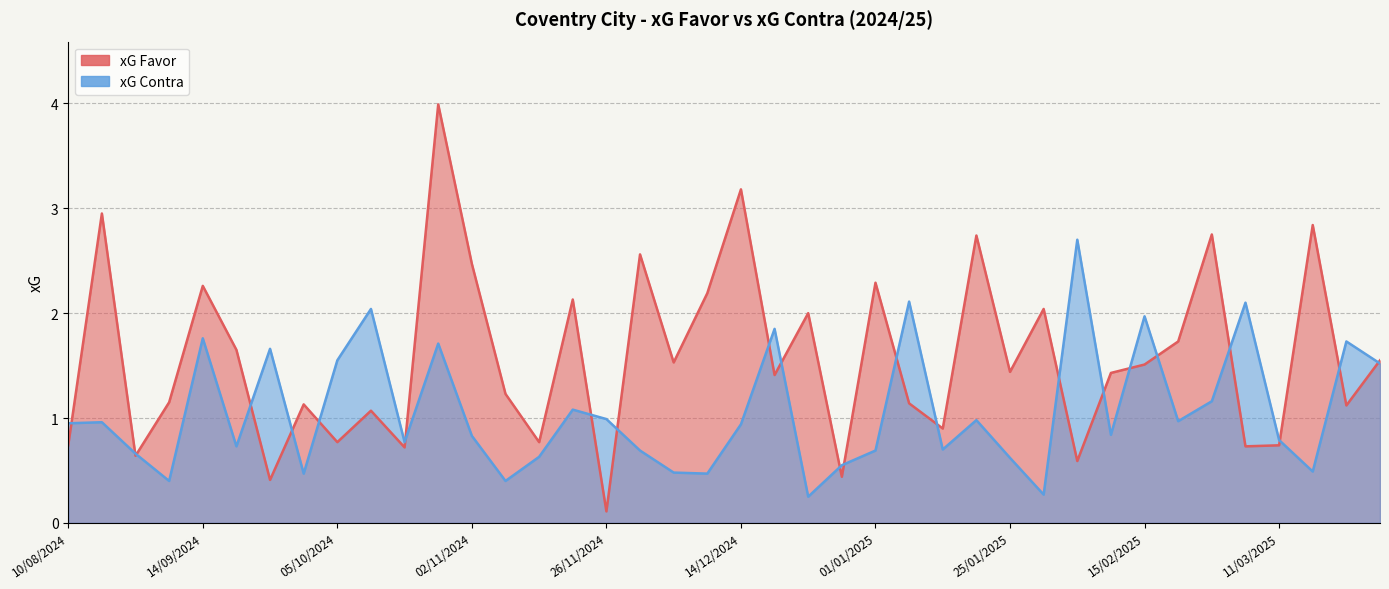

What is the approximate value of xG Favor at 19/10/2024?

1.1